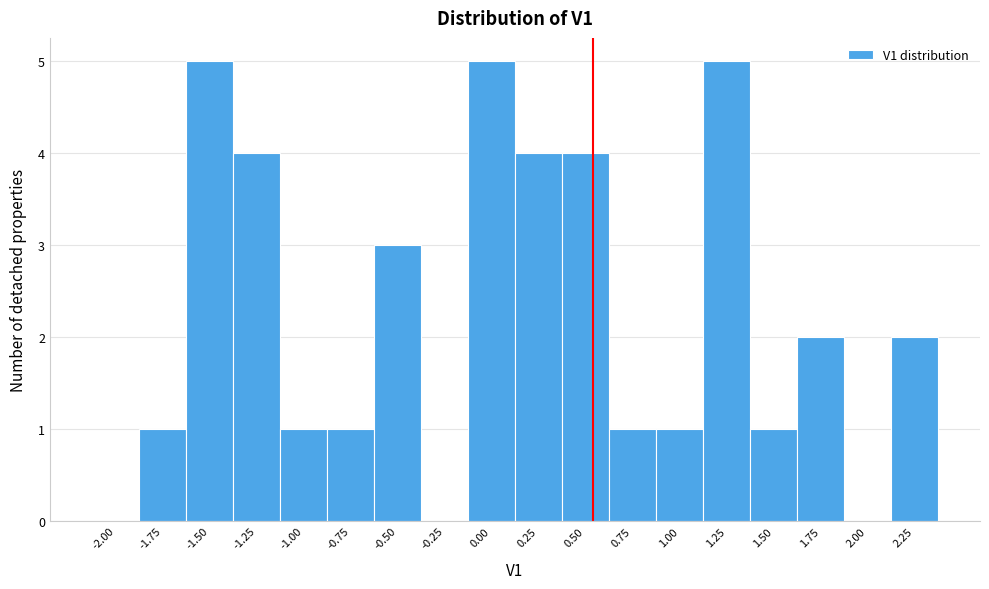

Reading right to left, what are all the values shown in this chart?

2.25=2	2.00=0	1.75=2	1.50=1	1.25=5	1.00=1	0.75=1	0.50=4	0.25=4	0.00=5	-0.25=0	-0.50=3	-0.75=1	-1.00=1	-1.25=4	-1.50=5	-1.75=1	-2.00=0